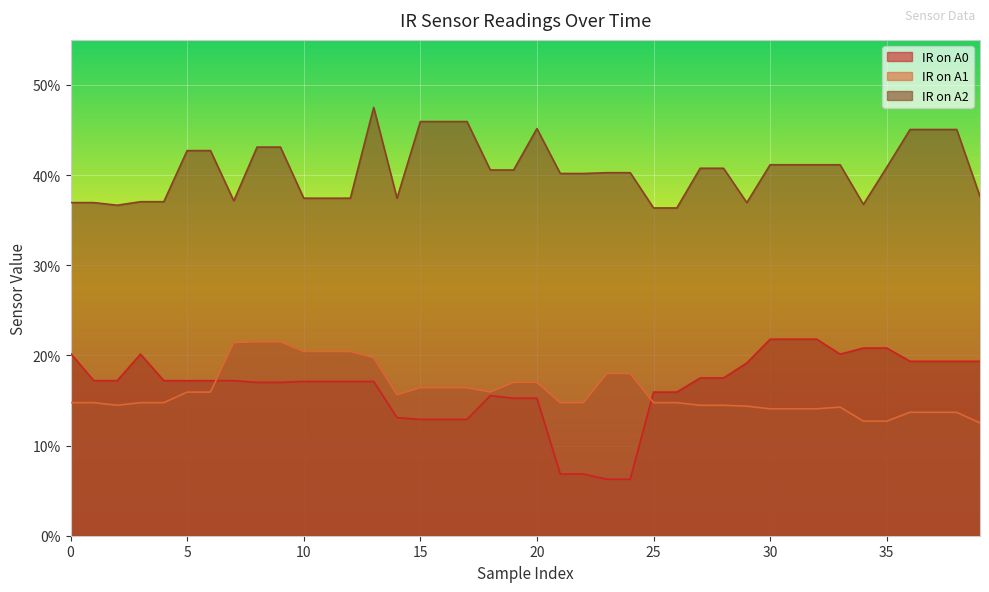

Does the chart display data point markers on the line(s)?

No